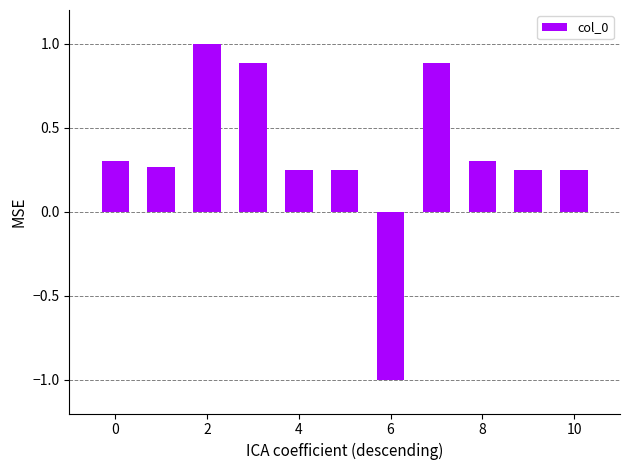

What is the maximum value shown in the chart?

1.0